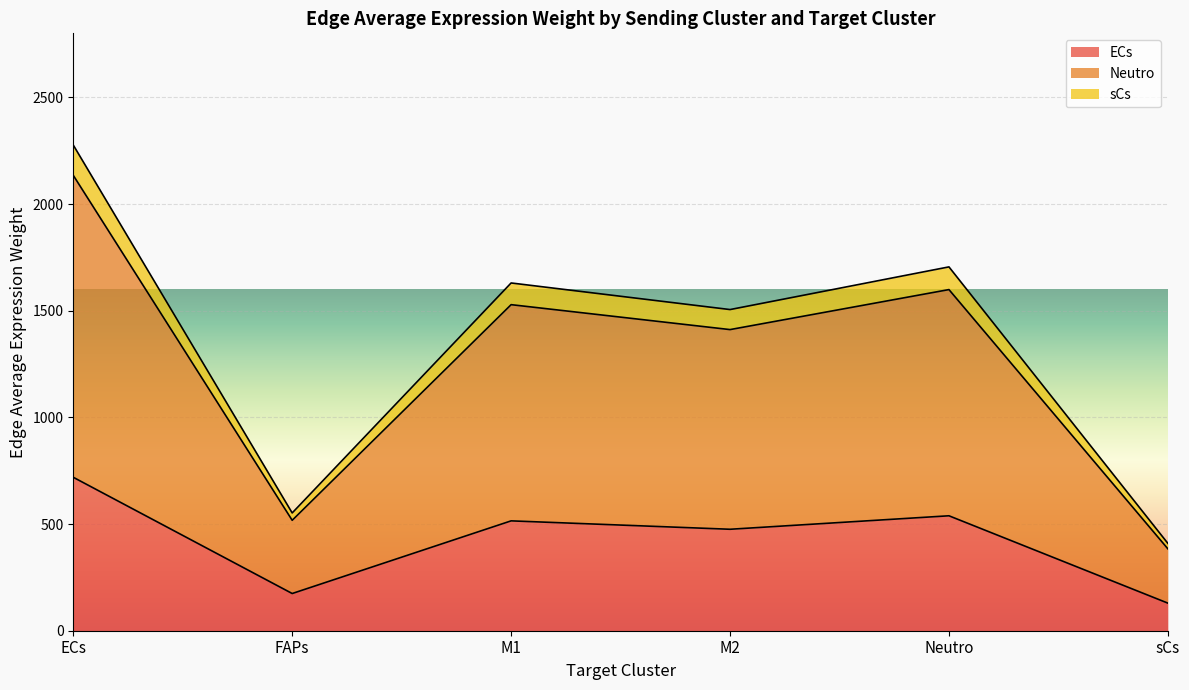

True or false: ECs and Neutro intersect in this chart.

False